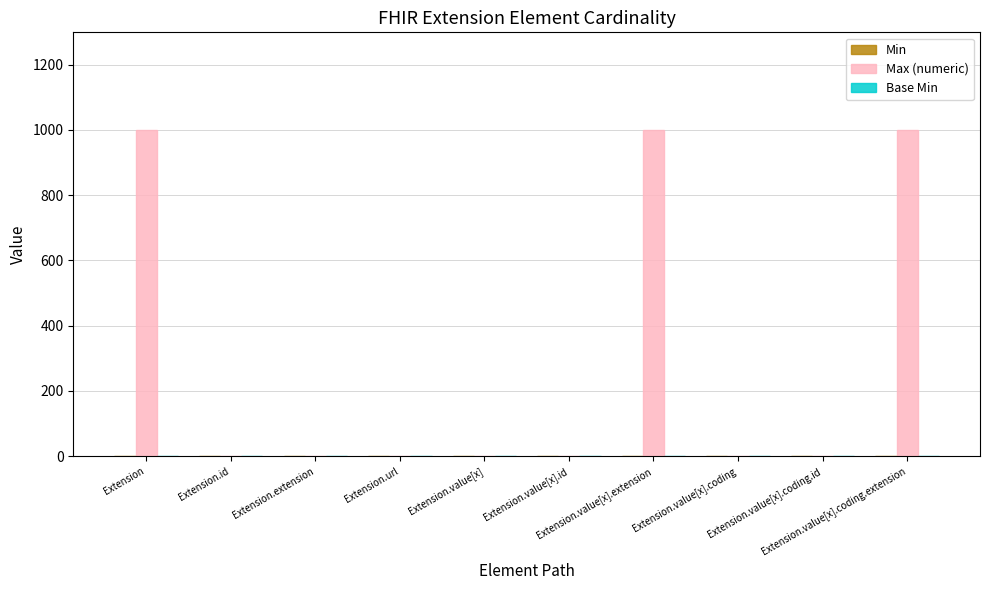

Are the bars grouped side by side (vs. stacked)?

Yes